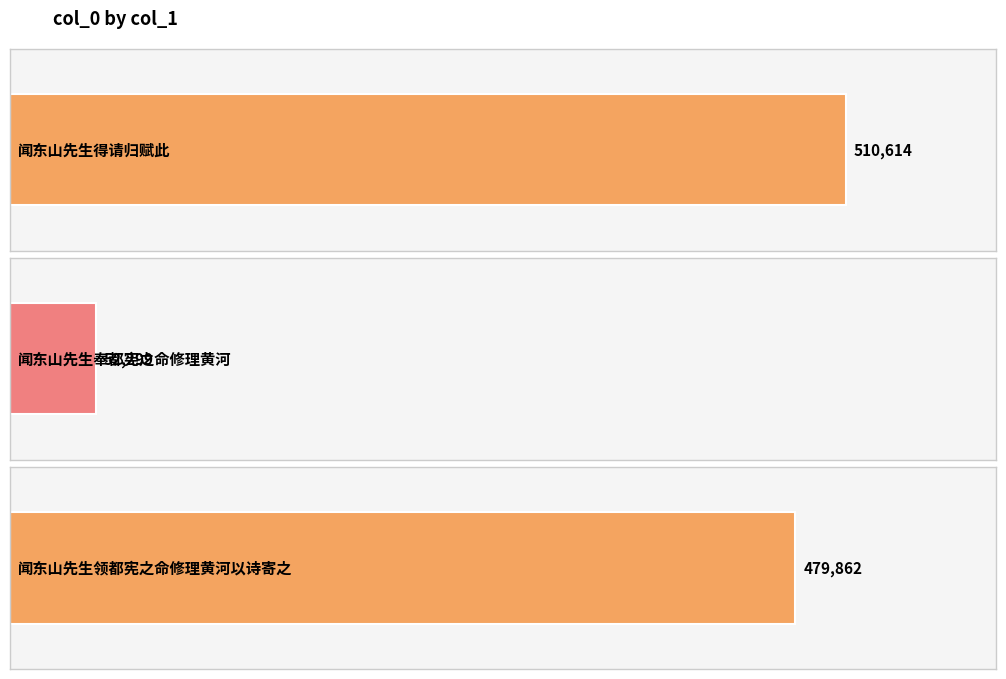

How many values exceed 479862?

1